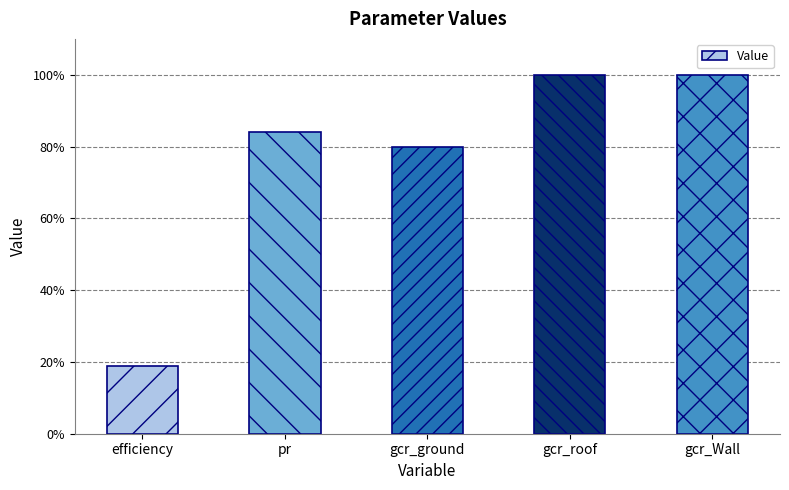

Does the chart contain any negative values?

No